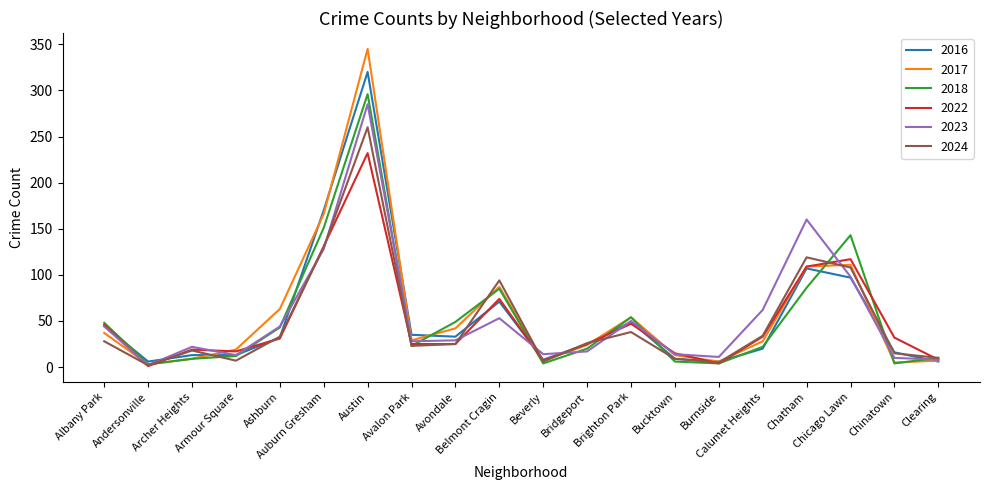

Which category has the lowest value in the 2023 series?

Andersonville